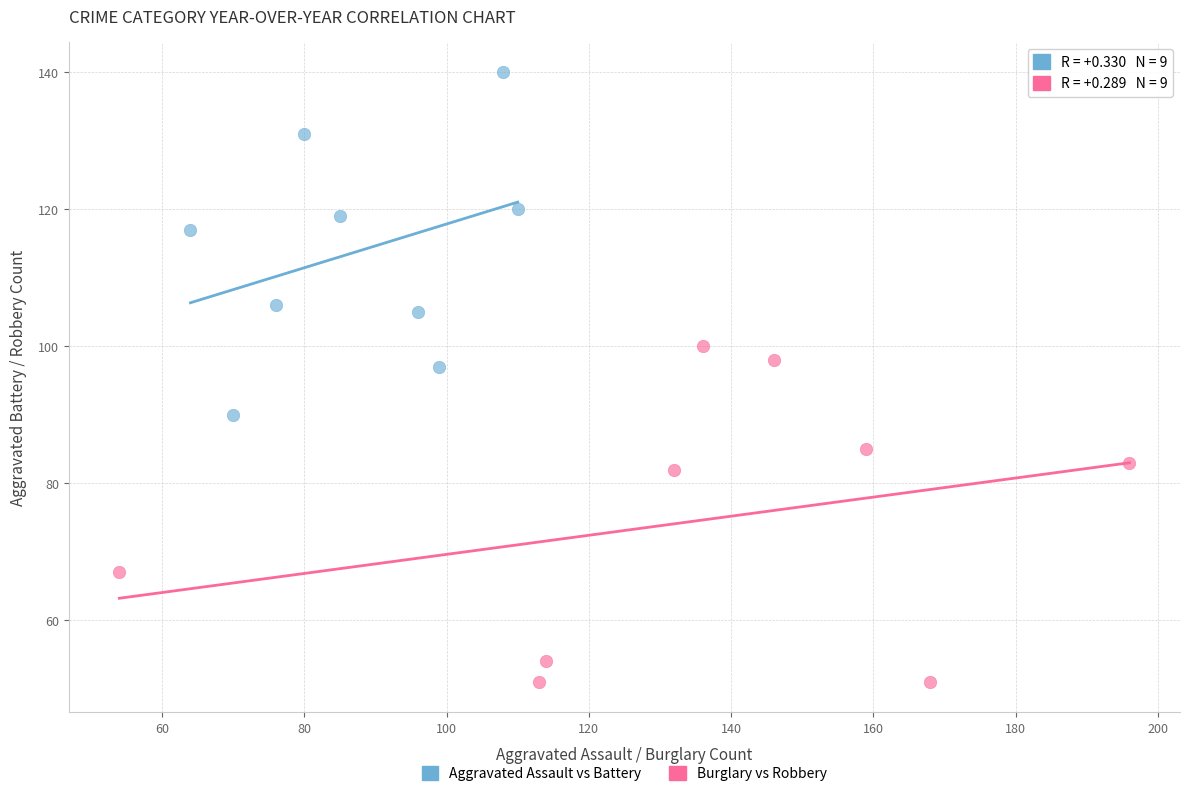

Which series contains the highest Y value?

Aggravated Assault vs Battery